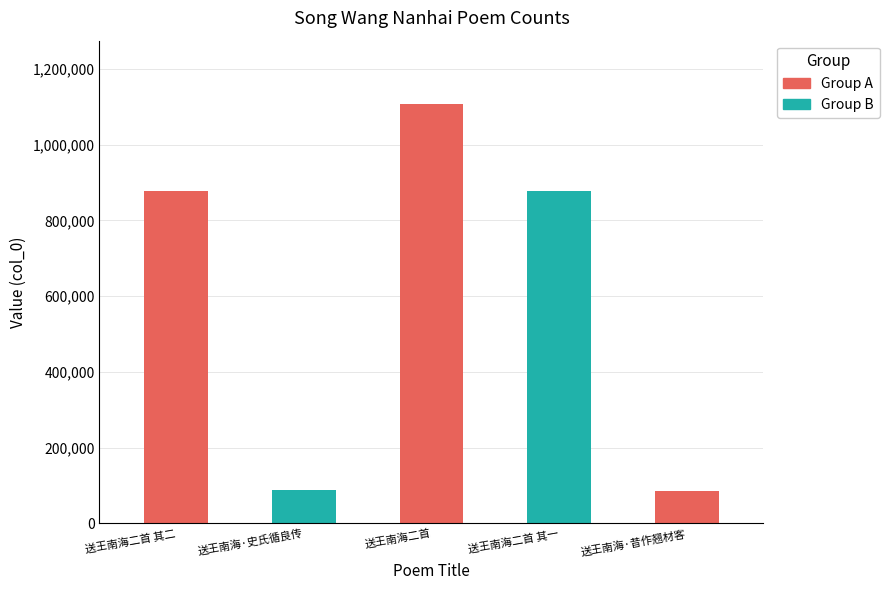

How many values exceed 877131?

2